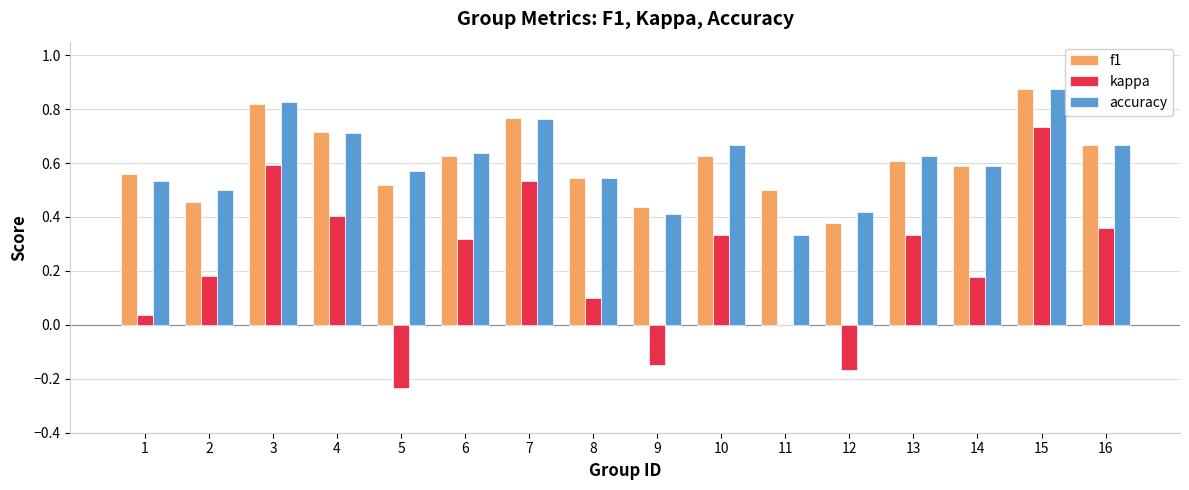

What are all the series names shown in the legend?

f1, kappa, accuracy